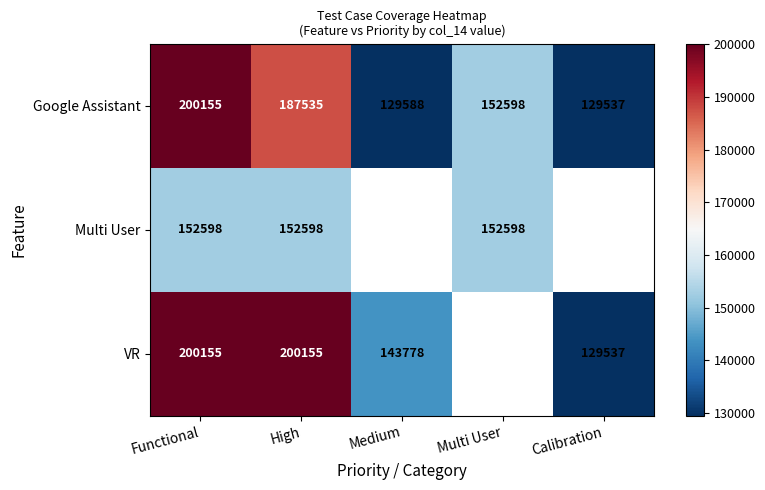

Is it true that VR equals 200155 at Functional?

True